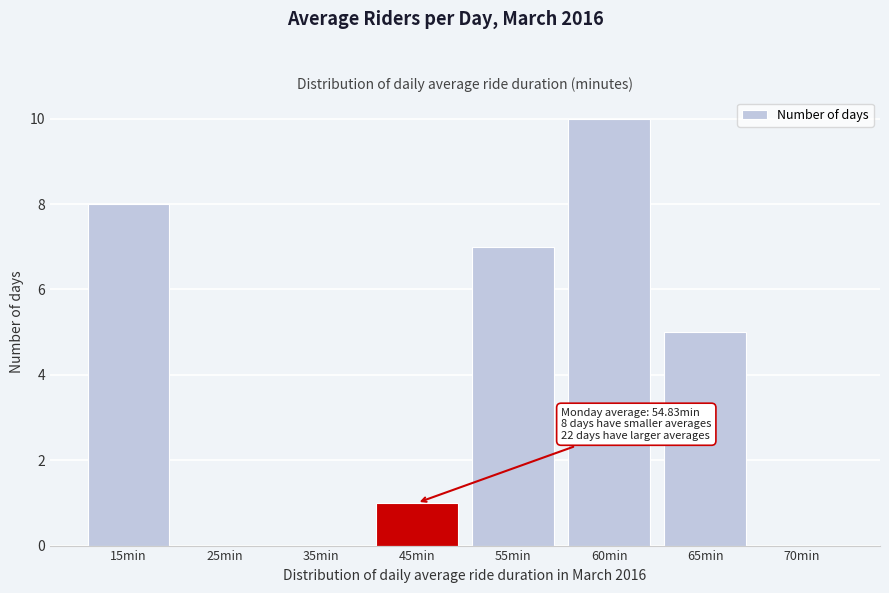

Reading right to left, what are all the values shown in this chart?

70min=0	65min=5	60min=10	55min=7	45min=1	35min=0	25min=0	15min=8